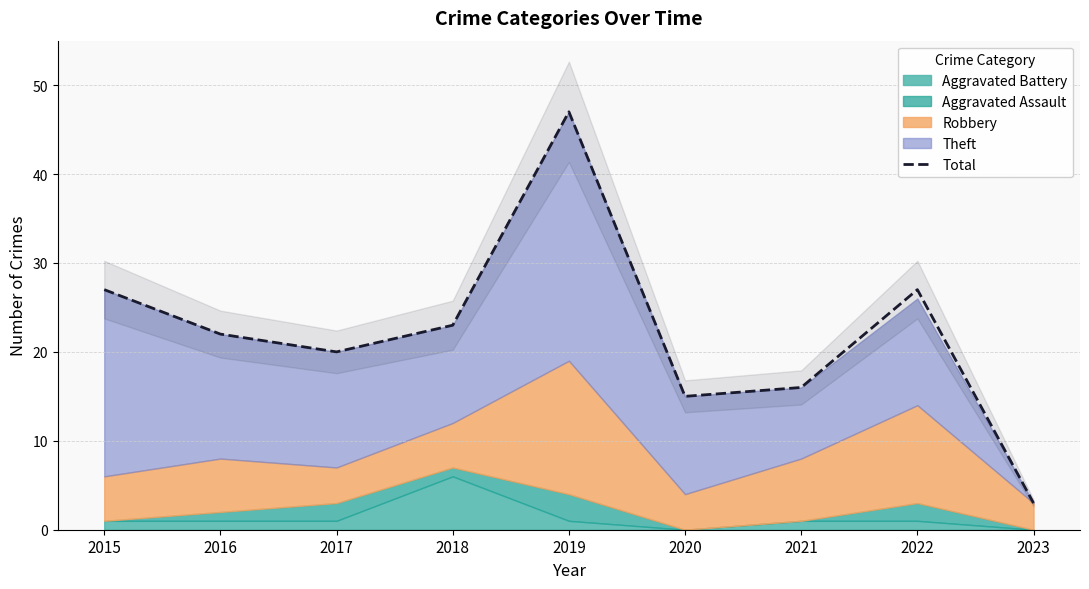

What is the minimum value shown in the chart?

3